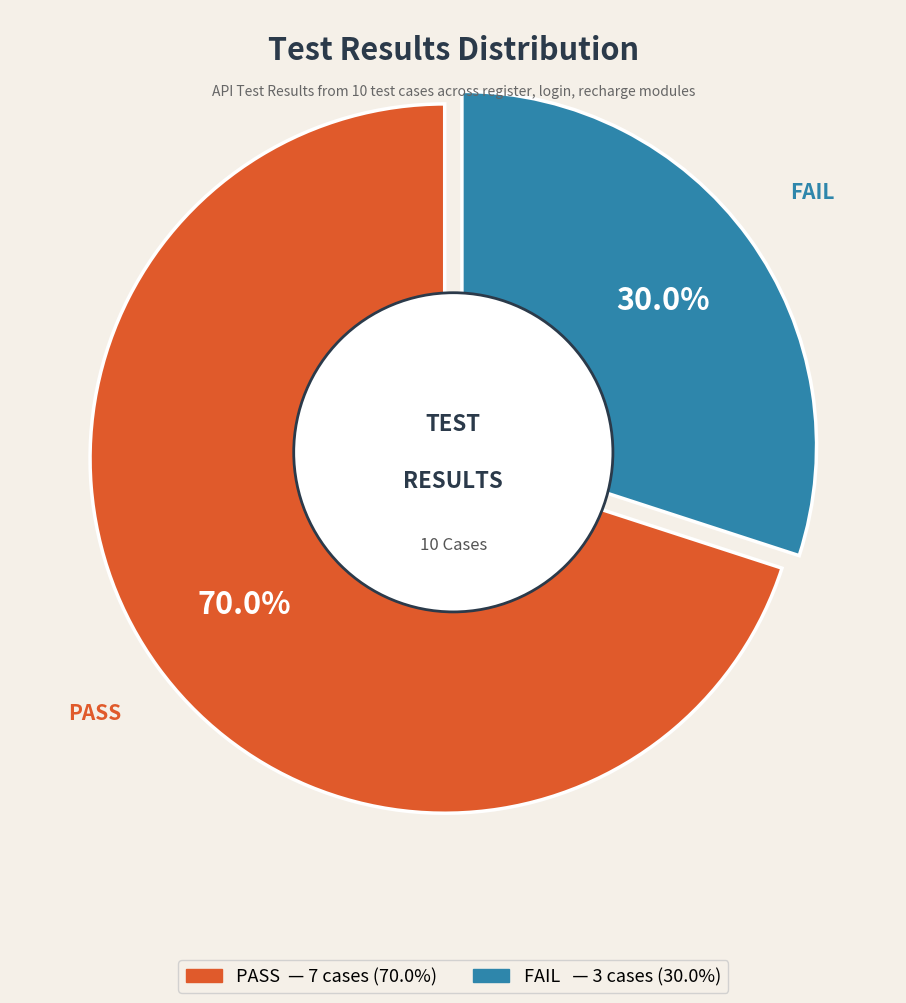

What percentage is the PASS slice, to the nearest percent?

70%